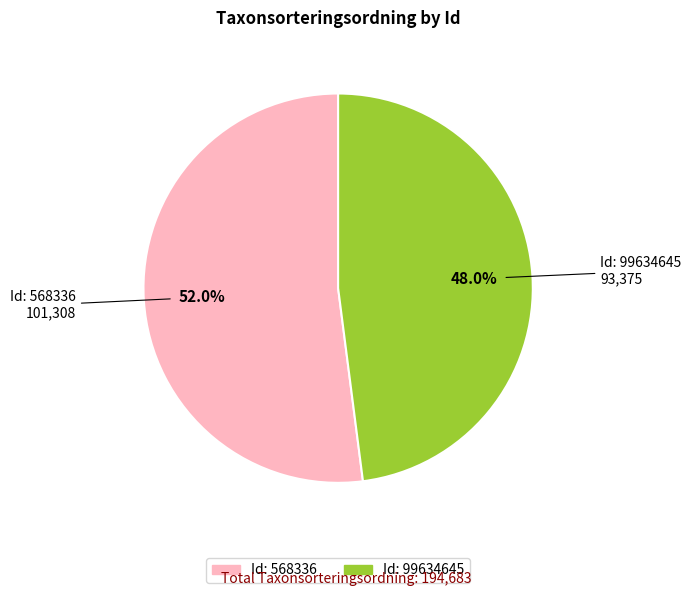

How many slices are in this pie chart?

2